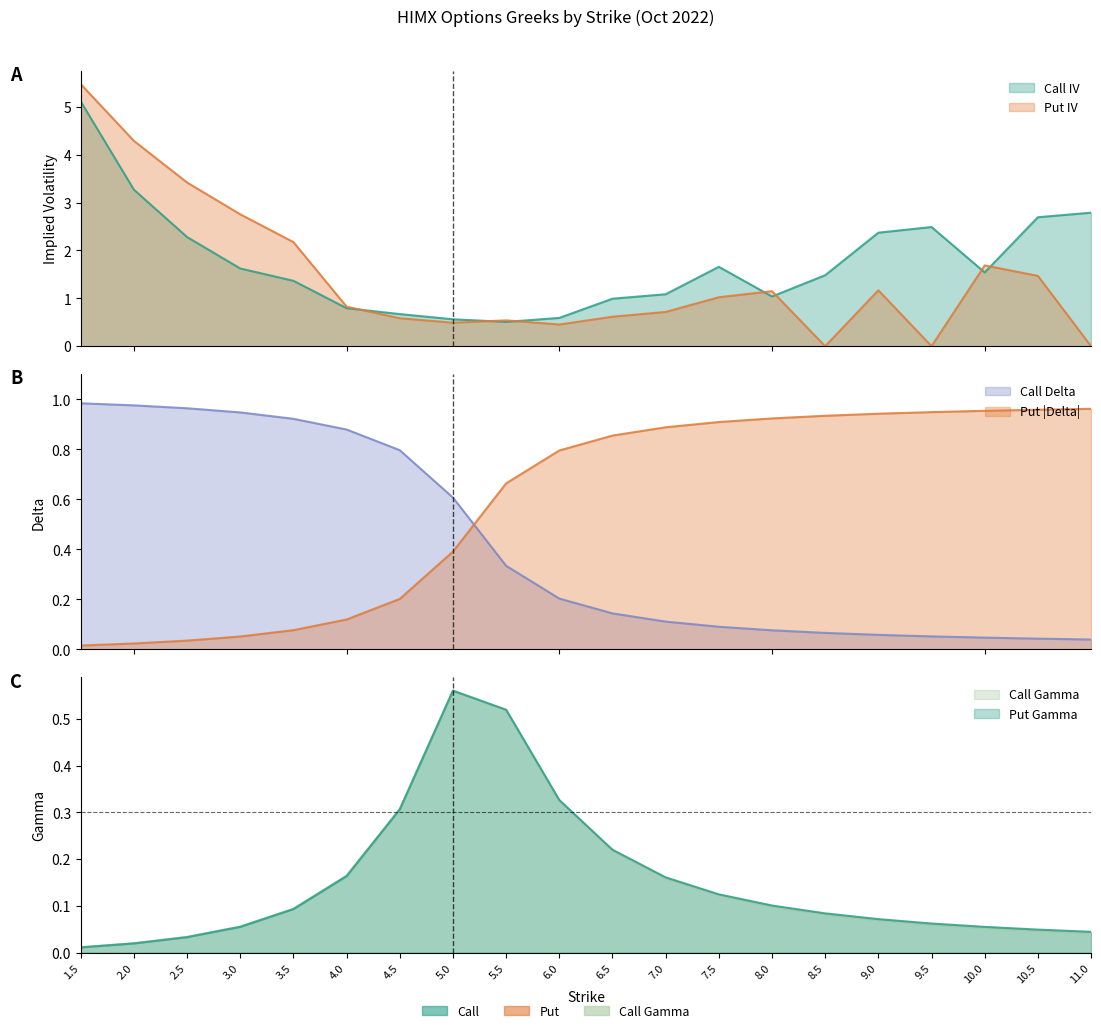

In Call Gamma, how many points are higher than both neighbors (excluding endpoints)?

1